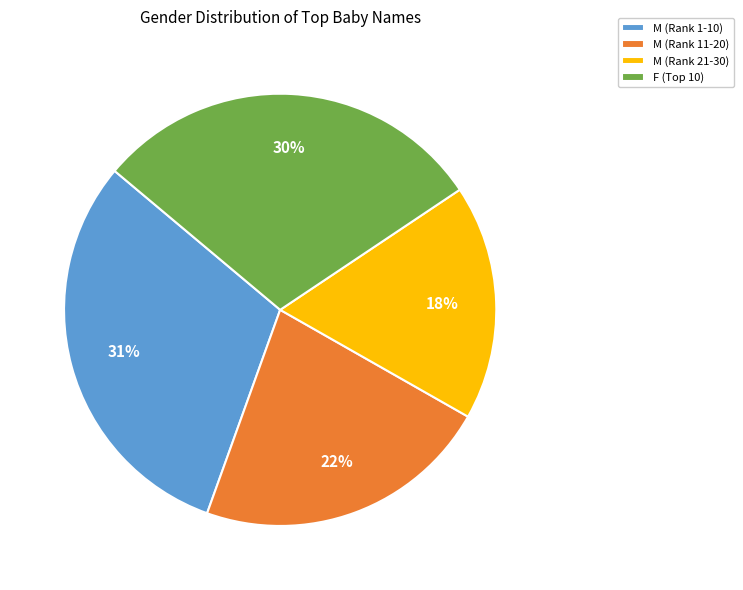

To the nearest percent, what is the average slice percentage?

25%